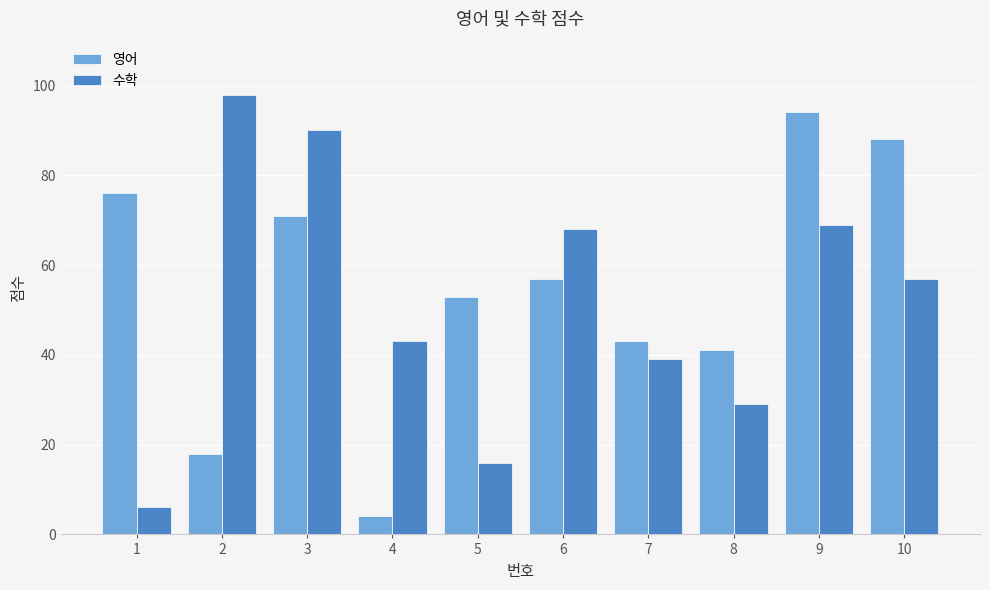

What is the value of the 영어 bar at the 8th from the left?

41